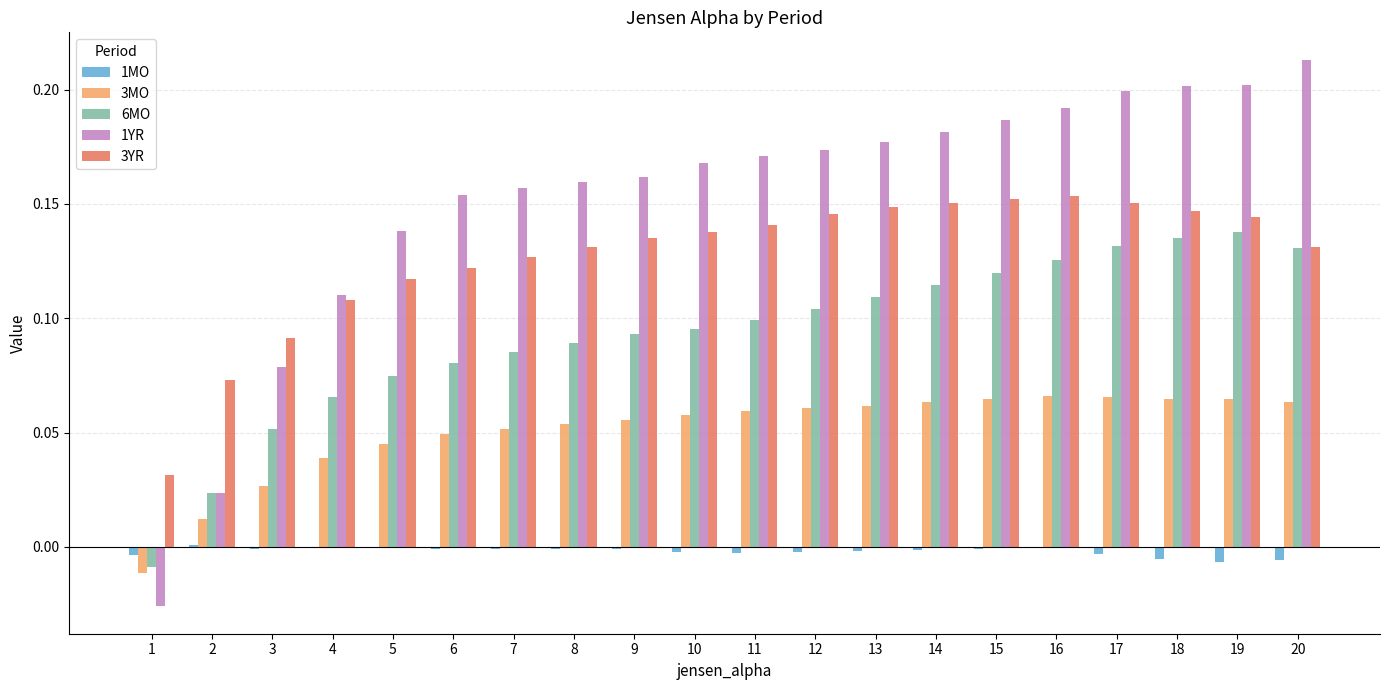

The value of 3YR at 18 is 0.2. True or false?

False